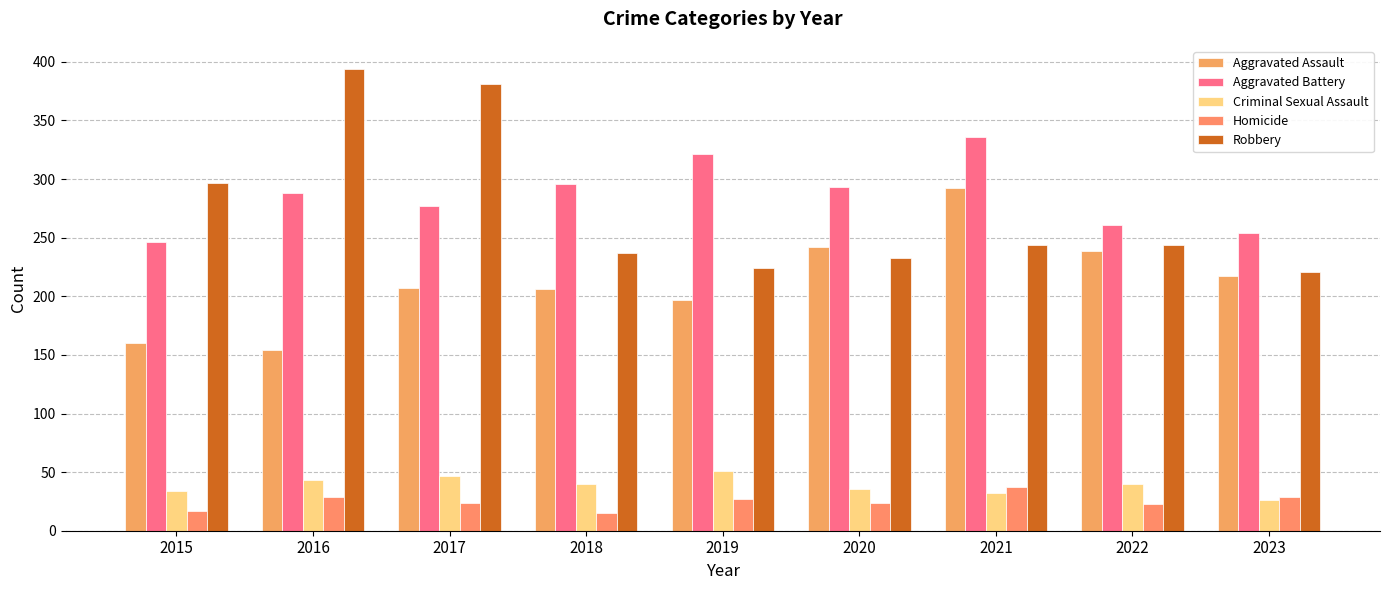

List the series in order of their peak value, lowest first.

Homicide, Criminal Sexual Assault, Aggravated Assault, Aggravated Battery, Robbery